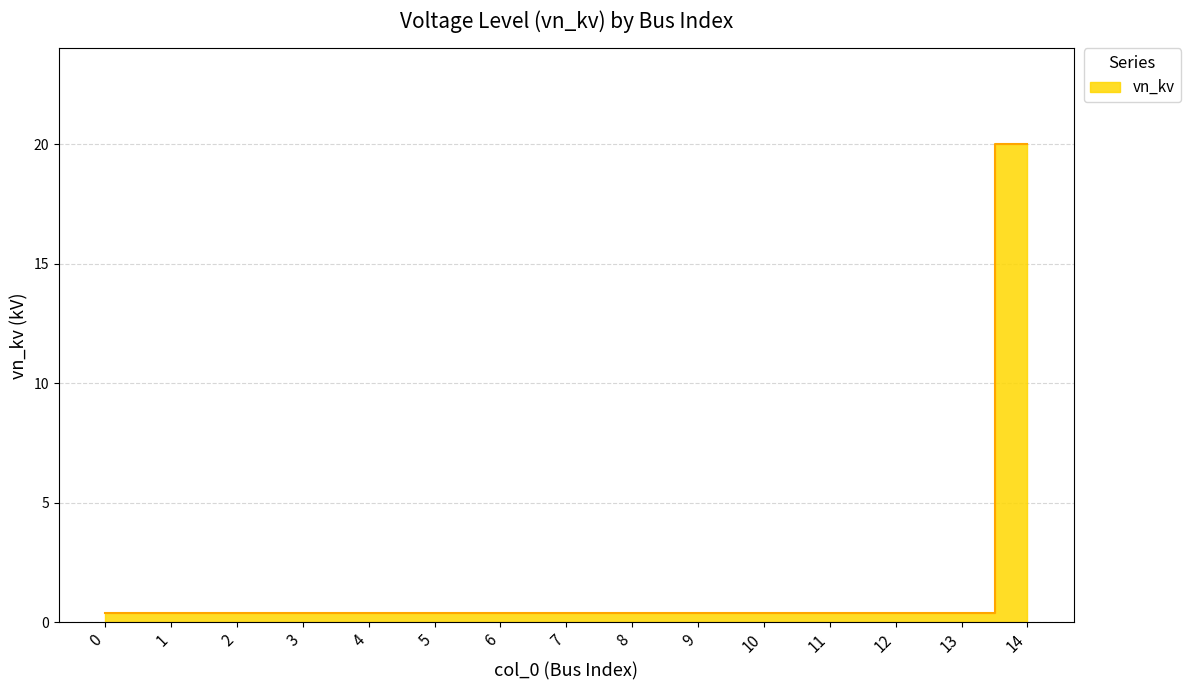

The chart shows a value of 0.1 at 7. True or false?

False